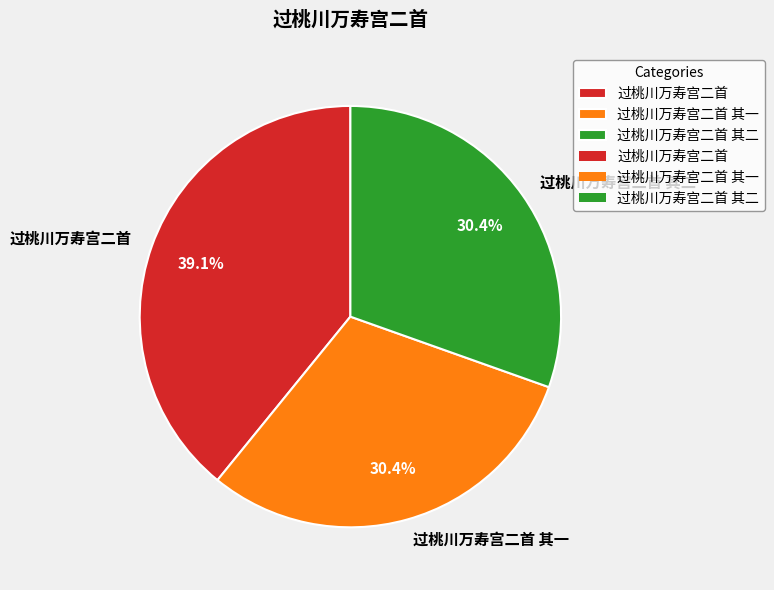

To the nearest percent, what portion does 过桃川万寿宫二首 represent?

39%